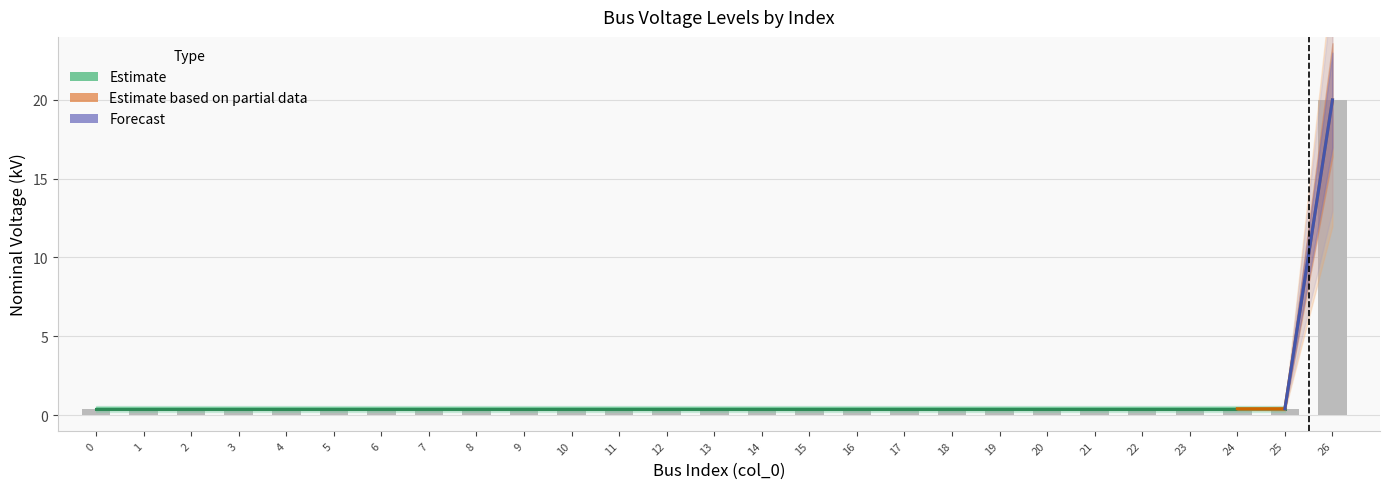

How many categories are shown in the chart?

27